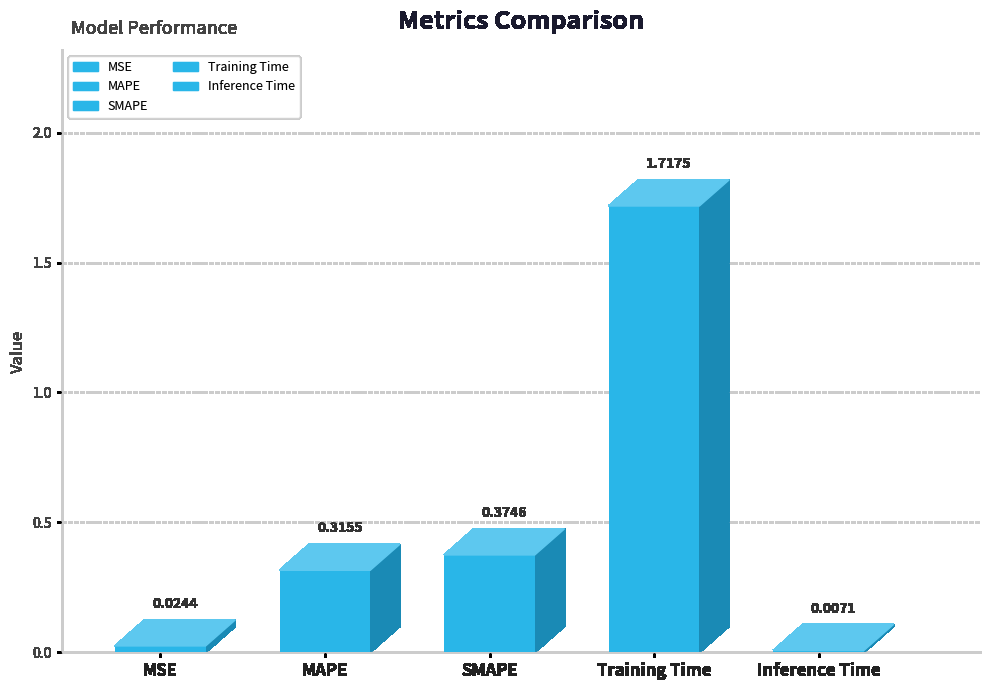

What is the maximum value shown in the chart?

1.7